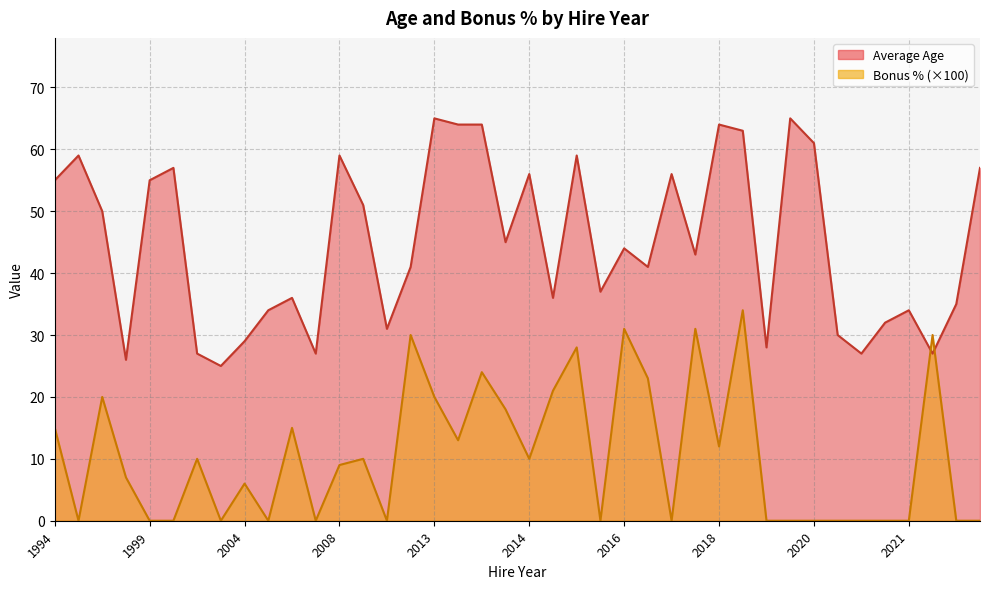

How many series are shown in this chart?

2